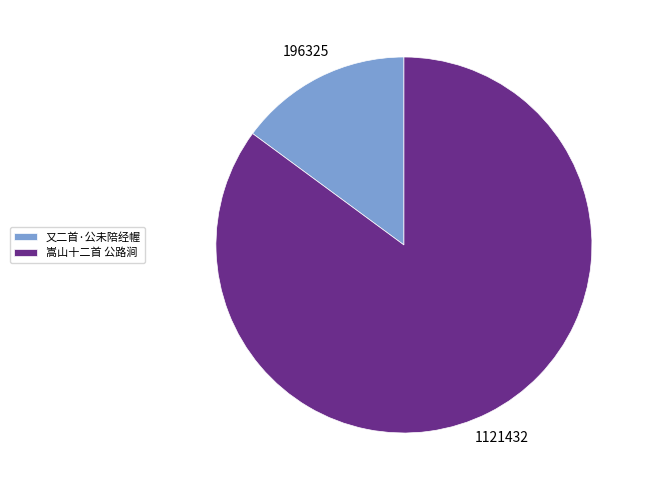

True or false: 嵩山十二首 公路涧 accounts for 75% of the total.

False